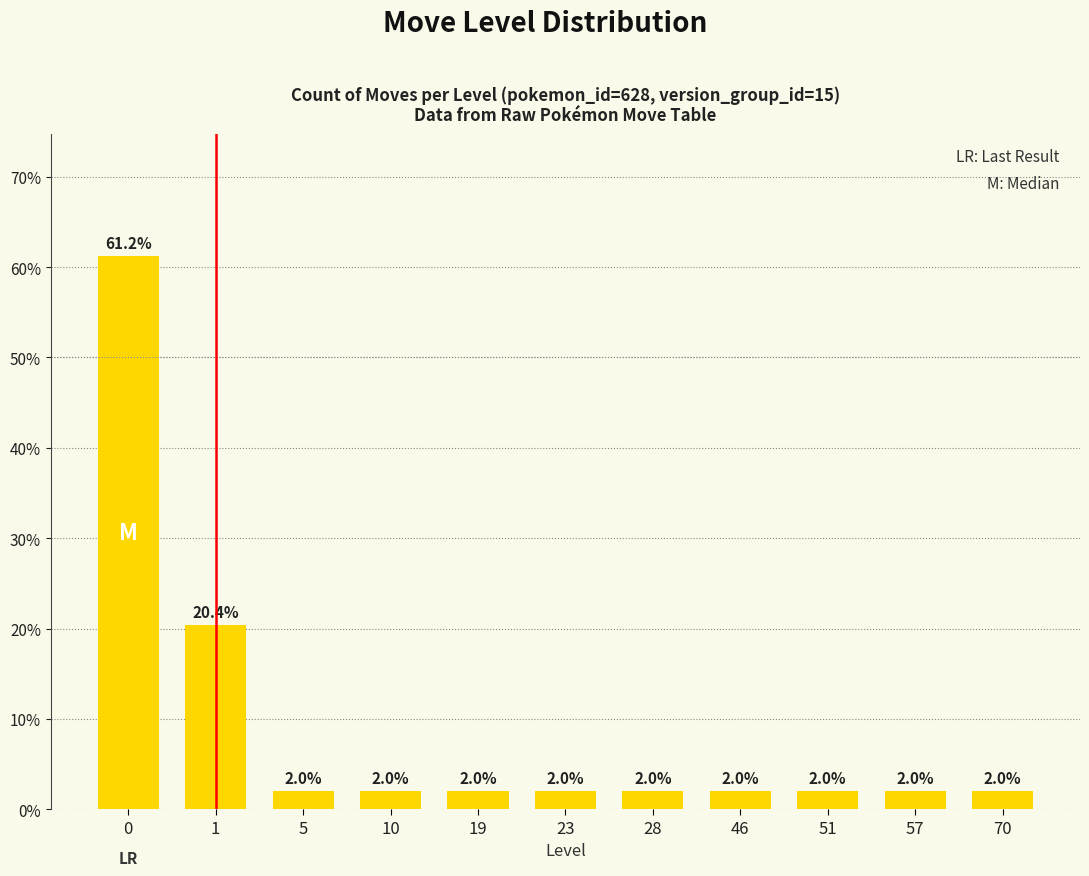

Reading left to right, transcribe all the data shown in this chart.

61.2	20.4	2.0	2.0	2.0	2.0	2.0	2.0	2.0	2.0	2.0